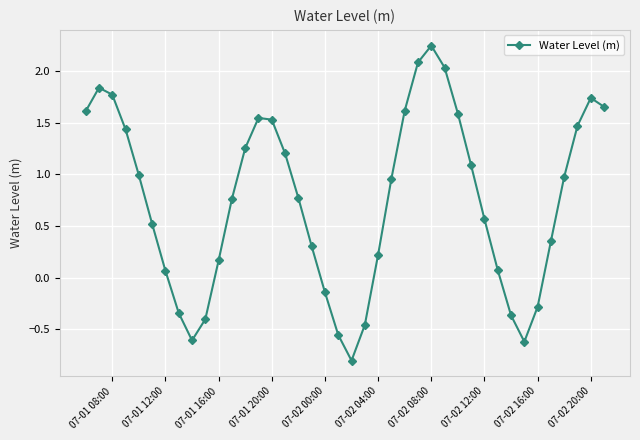

How many interior local valleys (lower than both neighbors) does the data have?

3